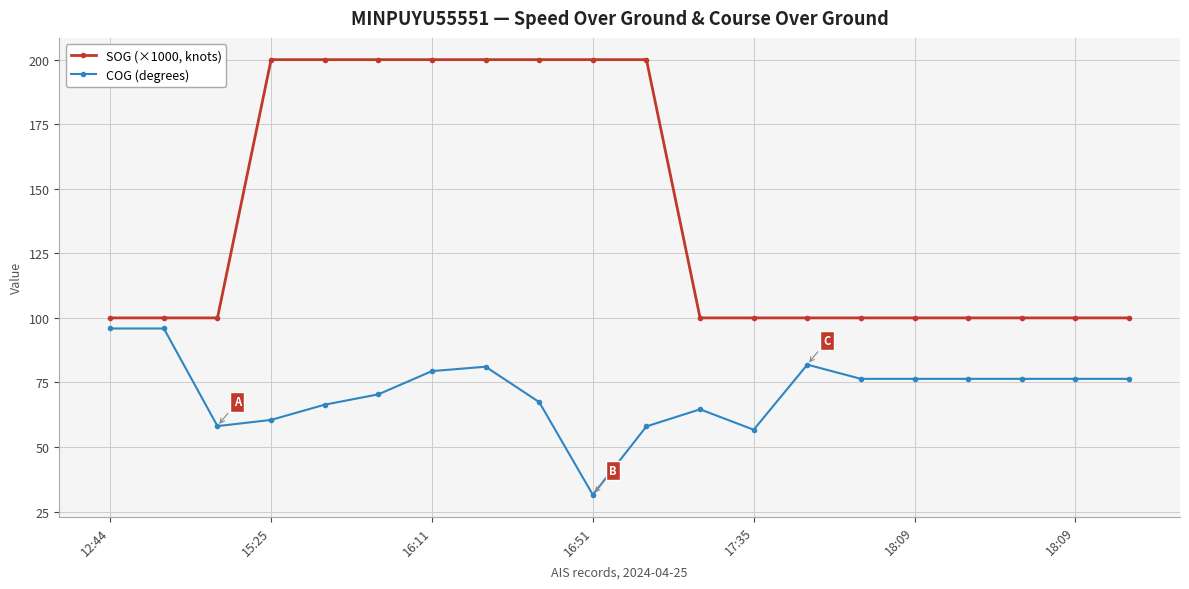

What is the average value of the COG (degrees) series?

71.3